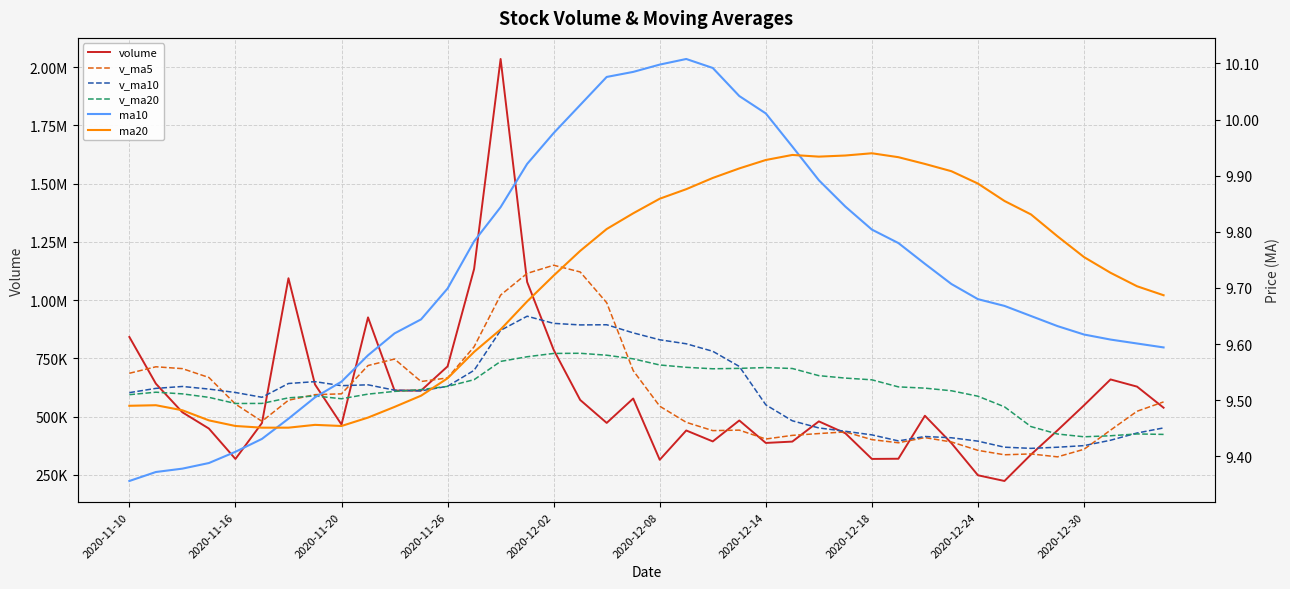

Reading left to right, list all the values displayed in this chart.

volume: 842178.6	641718.1	518910.5	449101.1	318780.5	472939.7	1094175.1	638400.6	466313.6	926182.4	612217.1	612161.1	715955.4	1133880.4	2034989.2	1078121.6	787027.8	571957.4	473364.5	578105.4	315224.0	440900.6	394008.8	483865.7	387438.4	393230.7	479989.0	429015.6	318844.6	319655.0	504180.0	386563.4	248719.1	224209.8	337659.3	441506.5	548855.6	659923.6	629069.4	538591.8
v_ma5: 686408.9	714240.3	706275.9	668257.0	554137.8	480290.0	570781.4	594679.4	598121.9	719602.3	747457.7	651054.9	666565.9	800079.3	1021840.7	1115021.6	1149994.9	1121195.3	989092.1	697715.3	545135.8	475910.4	440320.7	442420.9	404287.5	419888.8	427706.5	434707.9	401703.7	388147.0	410336.8	391651.7	355592.4	336665.5	340266.3	327731.6	360190.1	442431.0	523402.9	563589.4
v_ma10: 603272.4	621562.8	629746.5	618595.8	603931.6	583349.4	642510.8	650477.7	633189.4	636870.0	613873.9	610918.2	630622.7	699100.6	870721.5	931239.7	900524.9	893880.6	894585.7	859778.0	830078.7	812952.6	780758.0	715756.5	551001.4	482512.3	451808.5	437514.3	422062.3	396217.2	415112.8	409679.1	395150.2	369184.6	364206.7	369034.2	375920.9	399011.7	430034.2	451927.8
v_ma20: 594548.8	605150.1	598022.3	583052.2	556725.1	557028.5	580926.2	589201.8	577040.3	596993.7	608573.1	616240.5	630184.6	658848.2	737326.5	757294.5	771517.9	772179.1	763887.6	748324.0	721976.3	711935.4	705690.3	707428.6	710861.4	706876.0	676166.7	665697.4	658324.0	627997.6	622595.8	611315.9	587954.1	542470.5	457604.0	425773.3	413864.7	418263.0	426048.2	424072.5
ma10: 9.4	9.4	9.4	9.4	9.4	9.4	9.5	9.5	9.5	9.6	9.6	9.6	9.7	9.8	9.8	9.9	10.0	10.0	10.1	10.1	10.1	10.1	10.1	10.0	10.0	10.0	9.9	9.8	9.8	9.8	9.7	9.7	9.7	9.7	9.7	9.6	9.6	9.6	9.6	9.6
ma20: 9.5	9.5	9.5	9.5	9.5	9.5	9.5	9.5	9.5	9.5	9.5	9.5	9.5	9.6	9.6	9.7	9.7	9.8	9.8	9.8	9.9	9.9	9.9	9.9	9.9	9.9	9.9	9.9	9.9	9.9	9.9	9.9	9.9	9.9	9.8	9.8	9.8	9.7	9.7	9.7